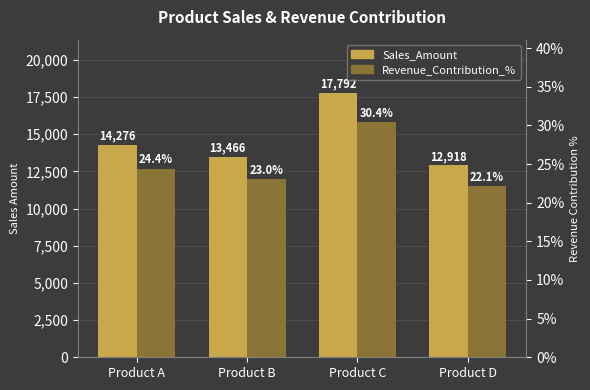

True or false: Revenue_Contribution_% has a value of 14.9 at Product B.

False